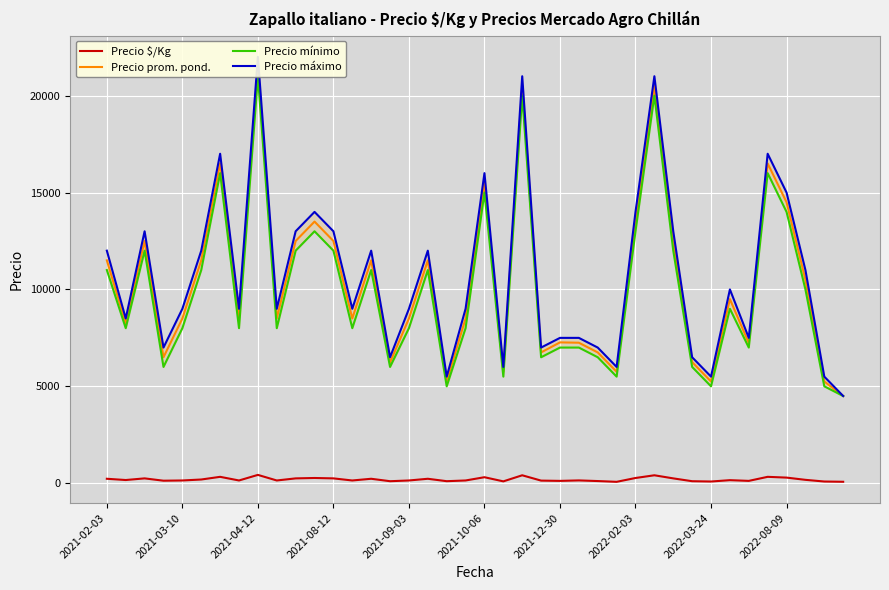

What is the maximum value for Precio mínimo?

21000